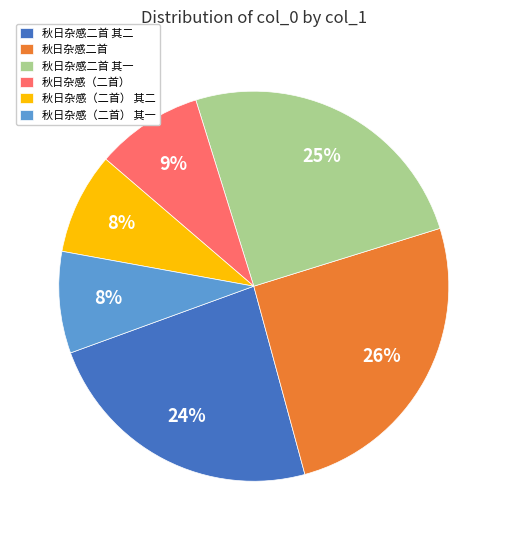

Is there any slice that represents more than half of the pie?

No